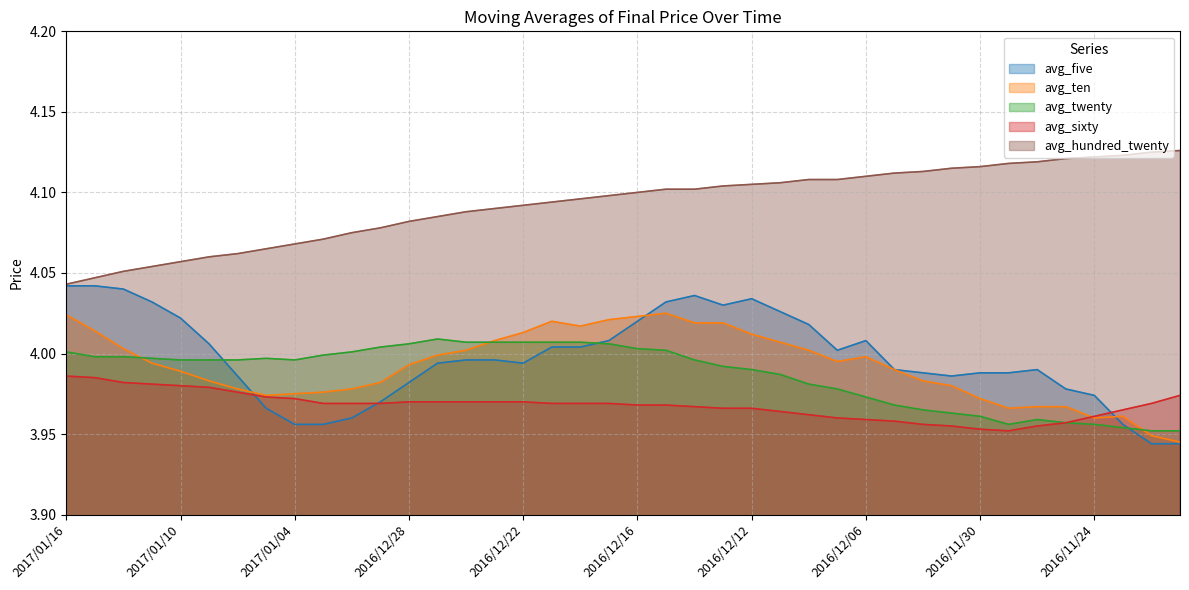

What is the label of the 38th point from the left?

2016/11/23